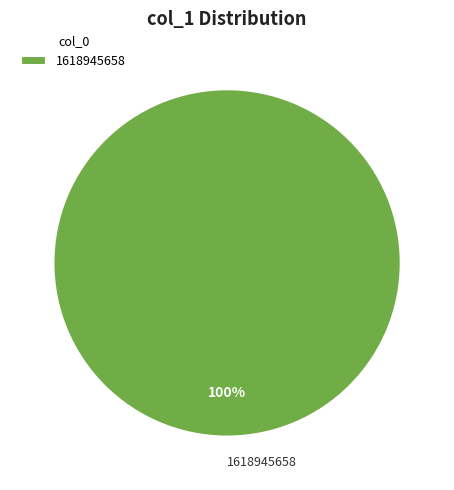

The 1618945658 slice represents 100% of the pie. True or false?

True